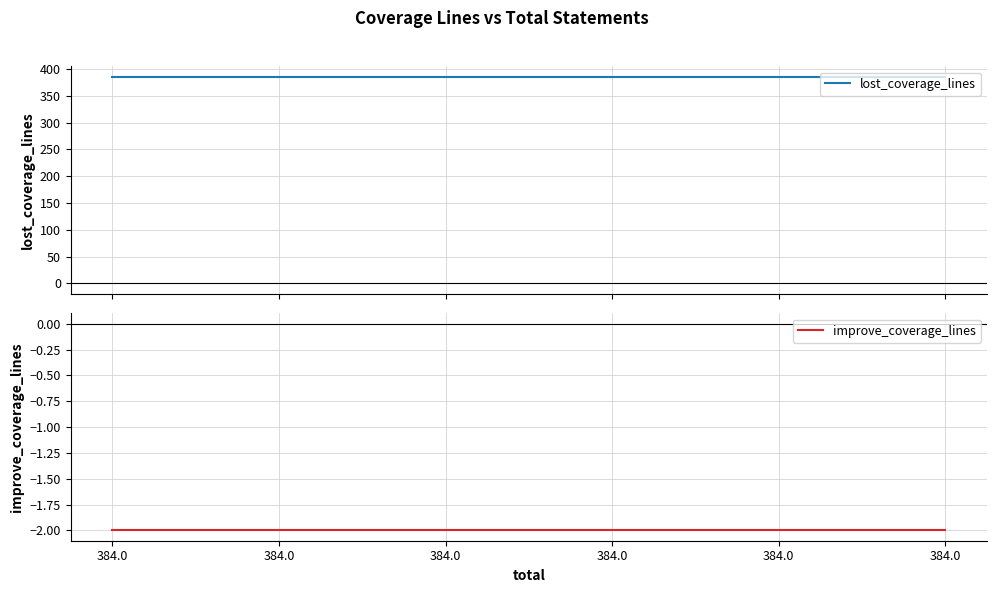

Is it true that improve_coverage_lines equals -2 at 384.0?

True